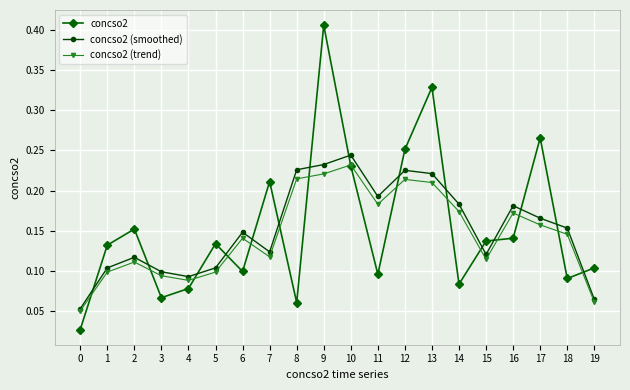

True or false: concso2 has a value of 0.3 at 7.

False